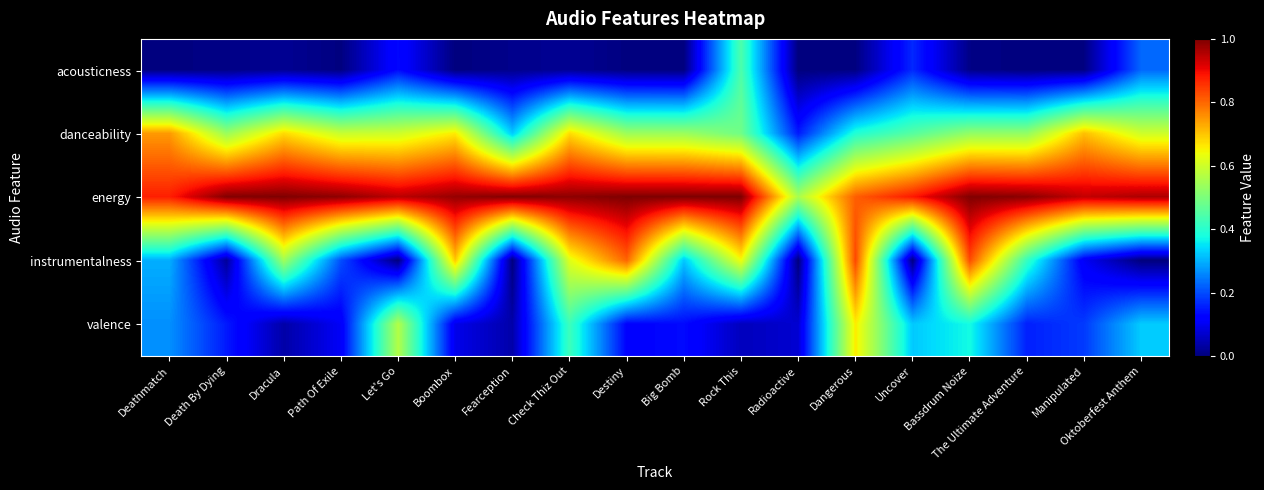

Which series changed the most between Dangerous and The Ultimate Adventure?

valence